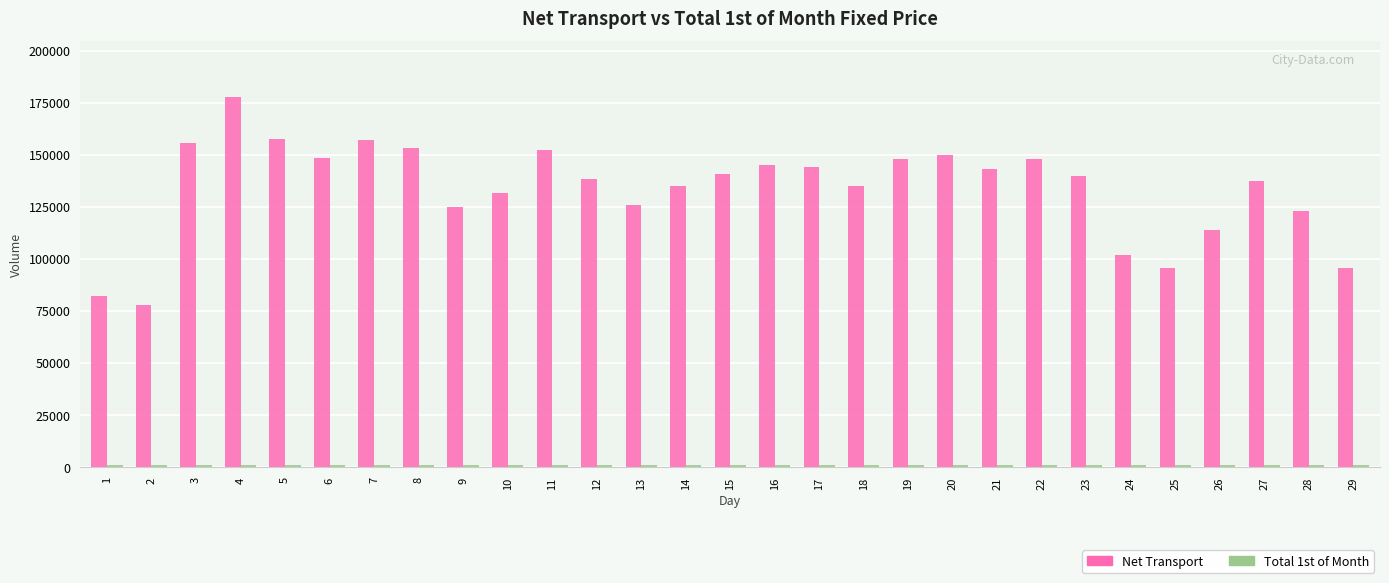

What is the minimum value for Net Transport?

77689